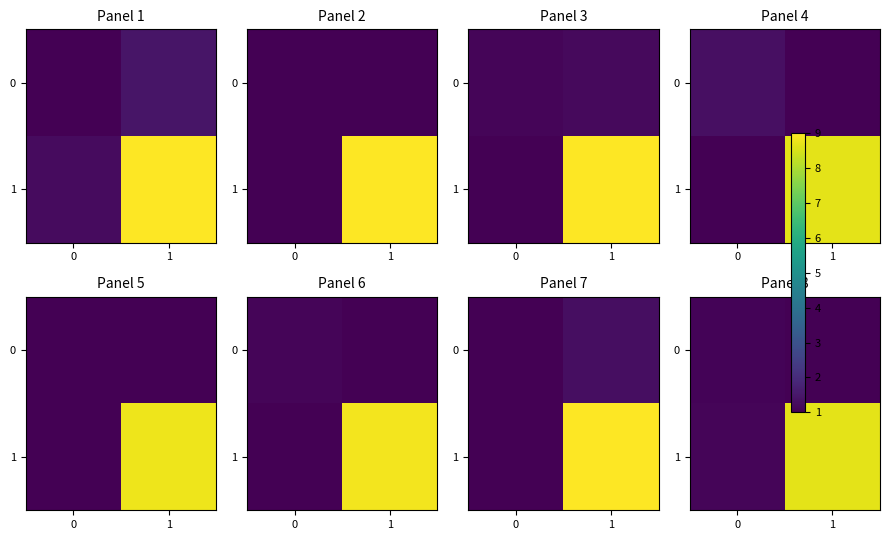

At 1, list the series in order from smallest to largest.

0, 1